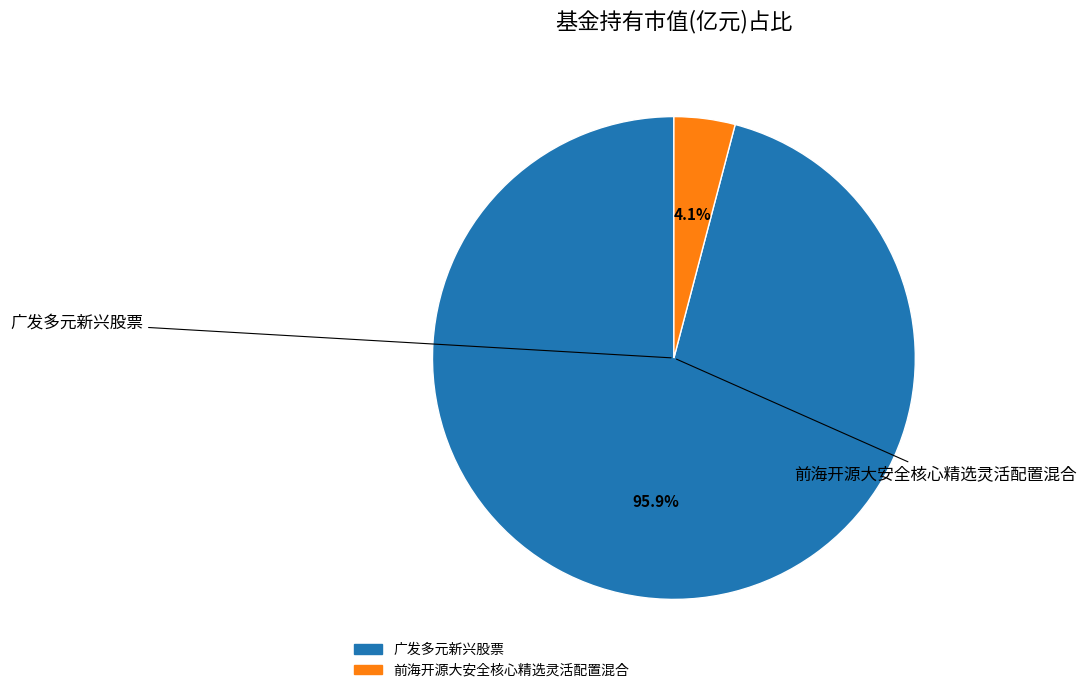

Between 广发多元新兴股票 and 前海开源大安全核心精选灵活配置混合, which is larger?

广发多元新兴股票